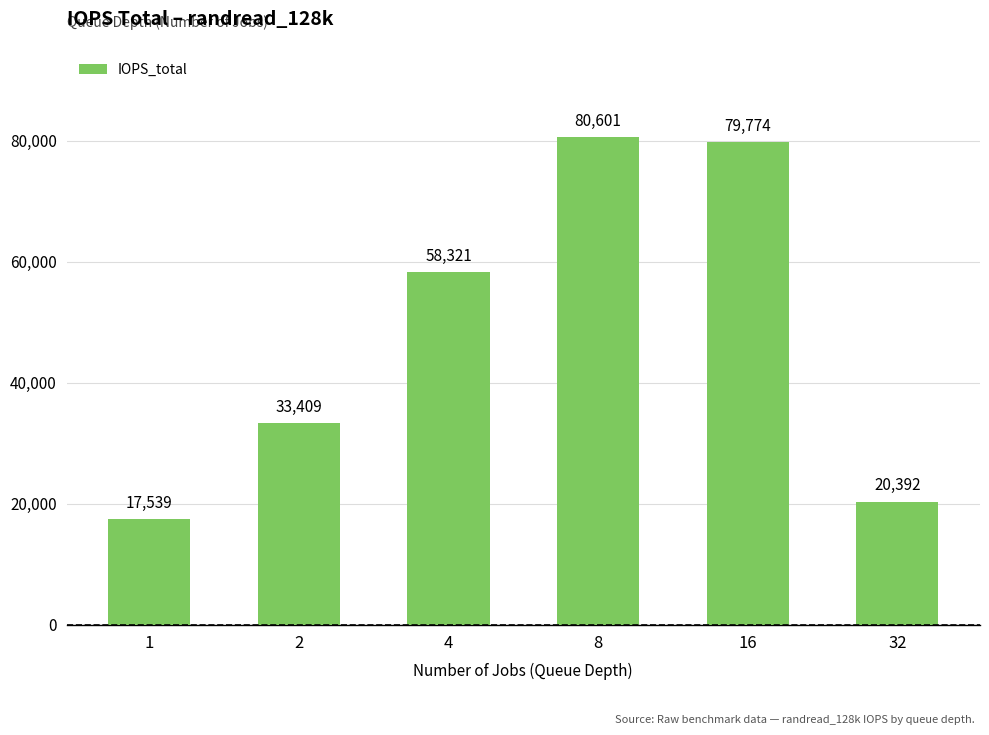

The value at 1 is 17539.0. True or false?

True